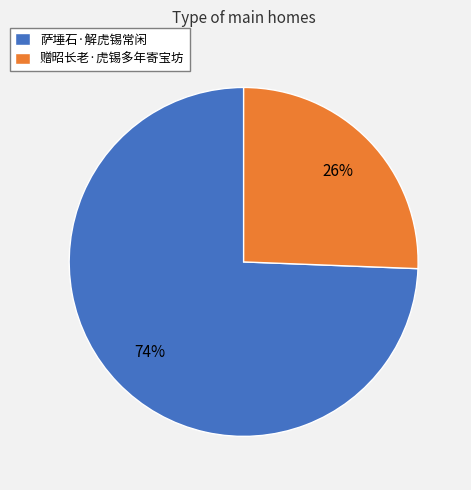

Which category has the smallest portion of the pie?

赠昭长老·虎锡多年寄宝坊